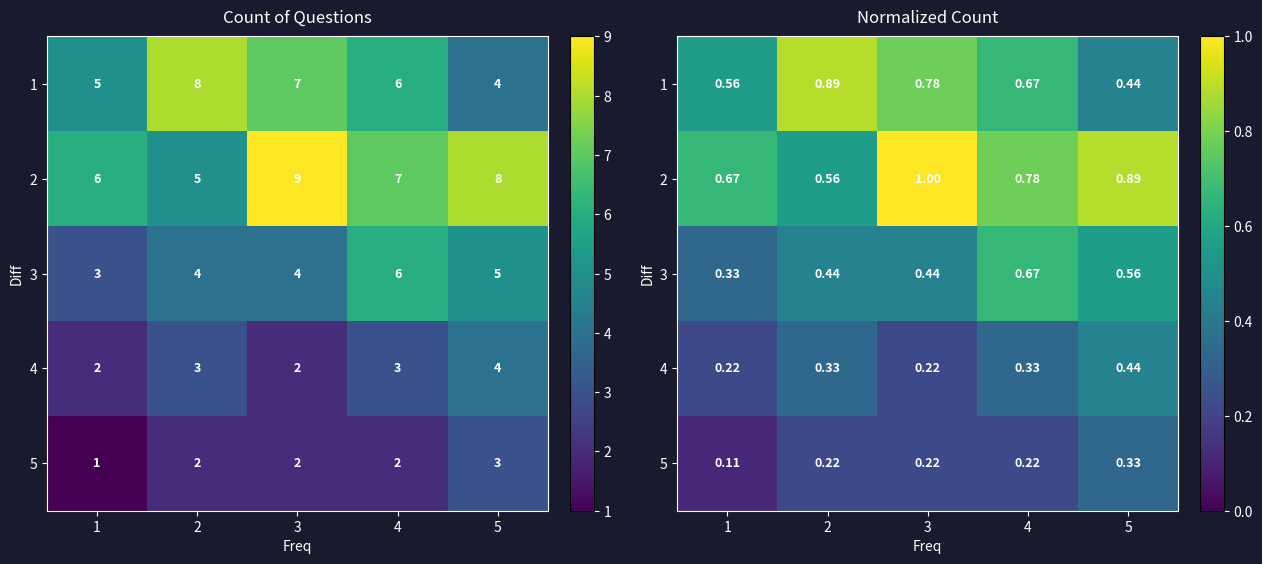

Is the value of 5 at 4 greater than the value of 3 at 1?

No